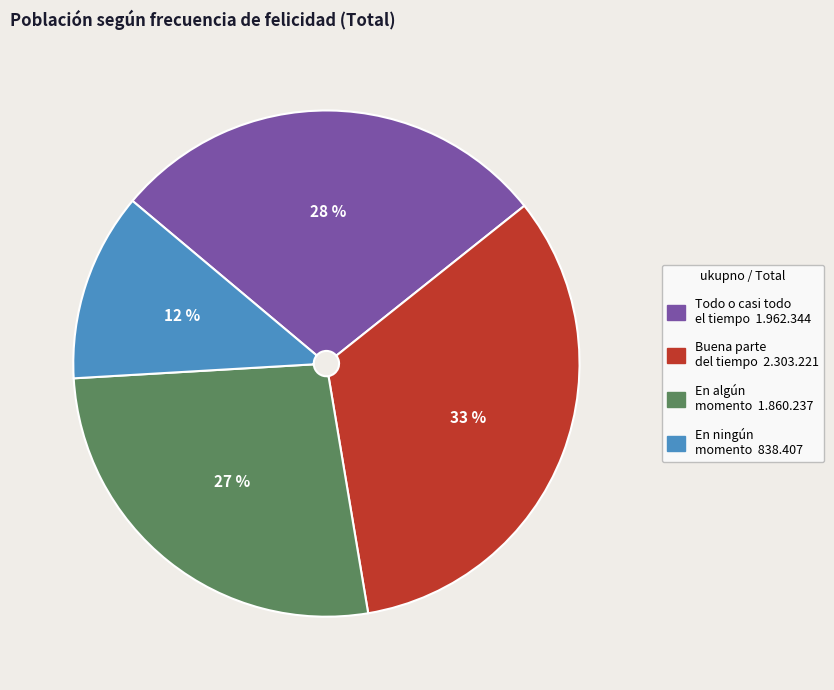

Is there any slice that represents more than half of the pie?

No